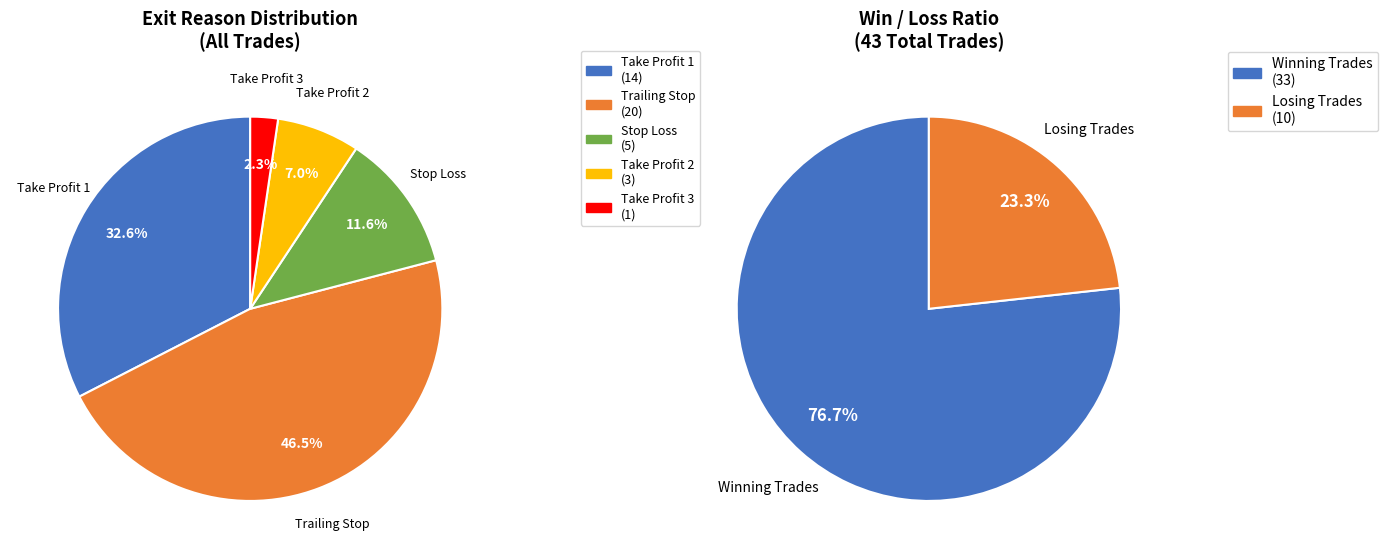

How many segments does this pie chart have?

5